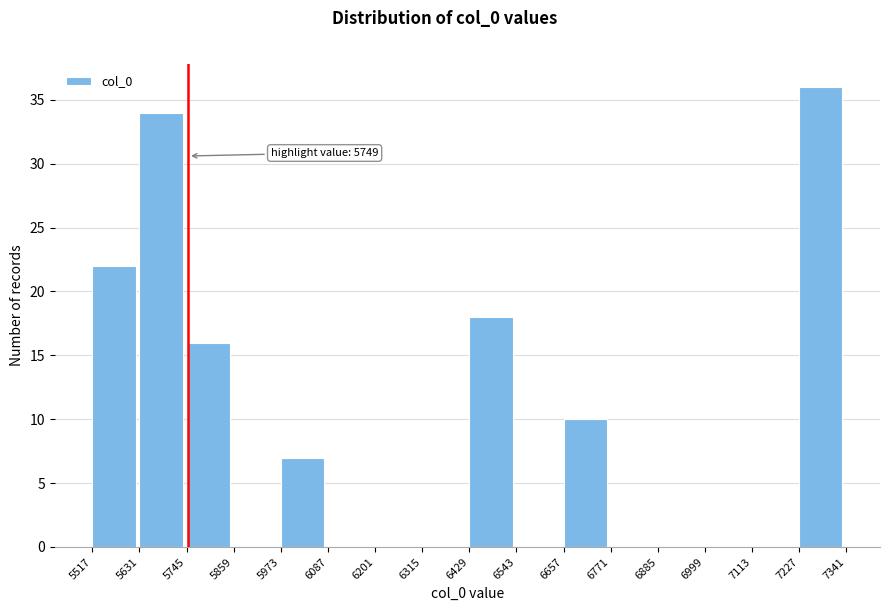

Over which range of the x-axis is the bar tallest?

7227 to 7341